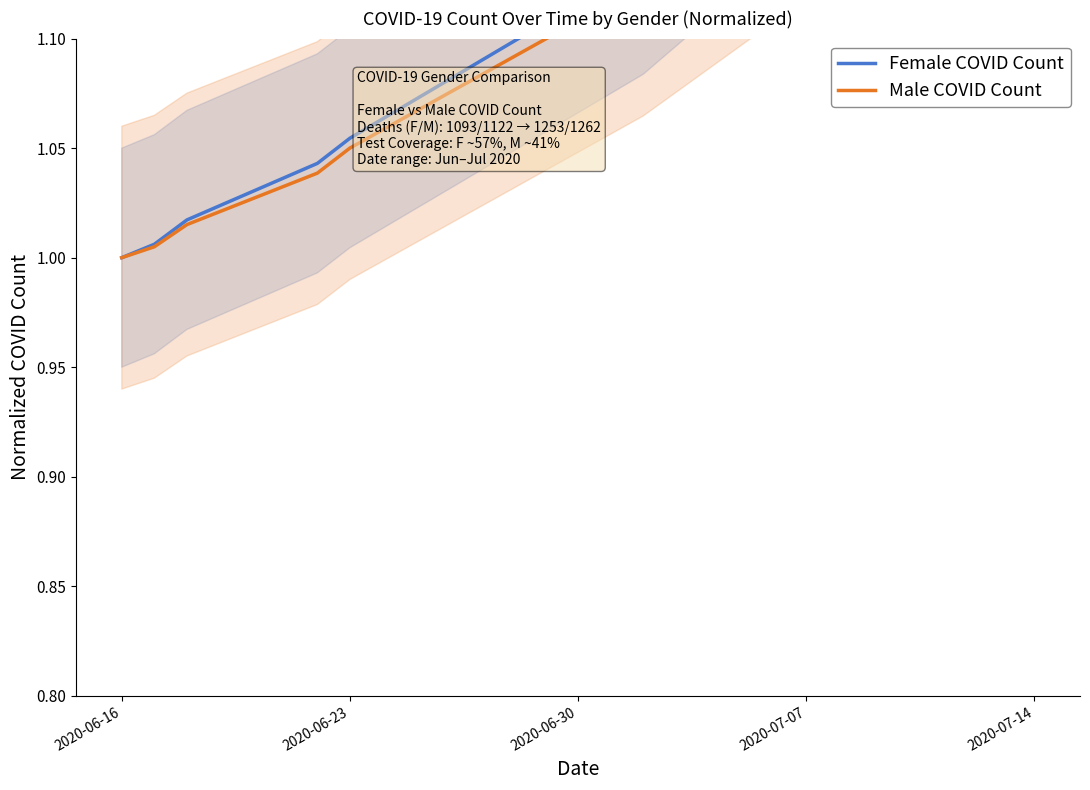

Reading left to right, transcribe all the data shown in this chart.

Female COVID Count: 1.0	1.0	1.0	1.0	1.1	1.1	1.2	1.2	1.2	1.2	1.3	1.3	1.3	1.3
Male COVID Count: 1.0	1.0	1.0	1.0	1.1	1.1	1.2	1.2	1.2	1.2	1.2	1.3	1.3	1.3